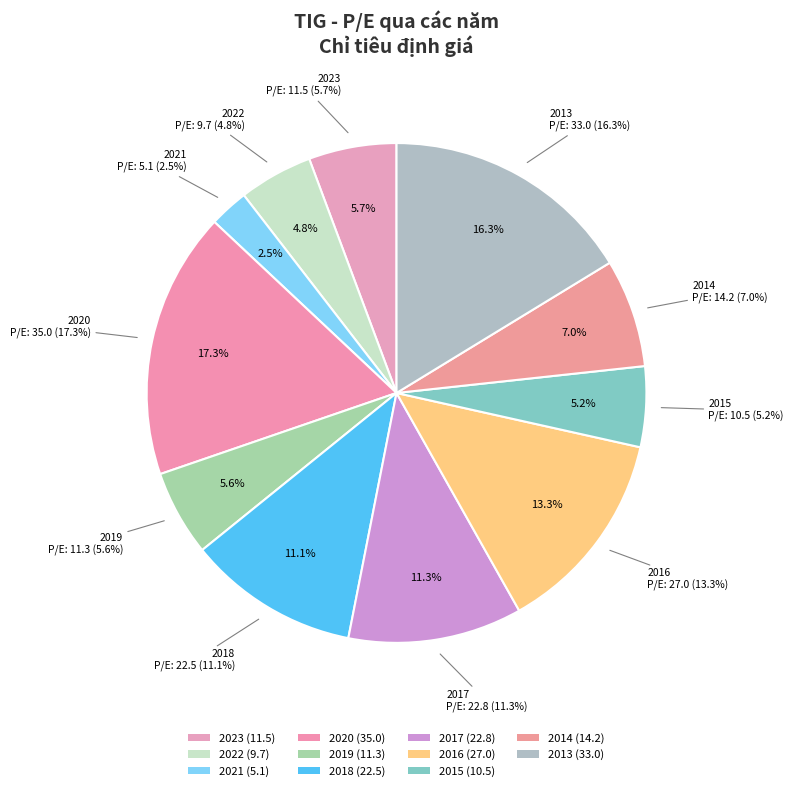

What is the change in value from 2023 to 2020?

+23.4